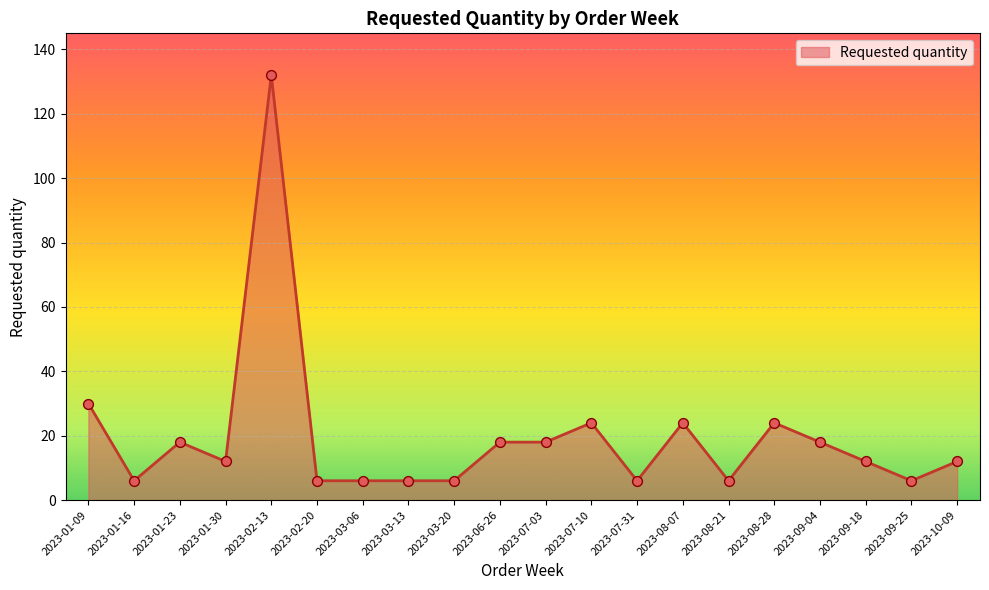

What is the ratio of the value at 2023-03-20 to the value at 2023-01-16?

1.0